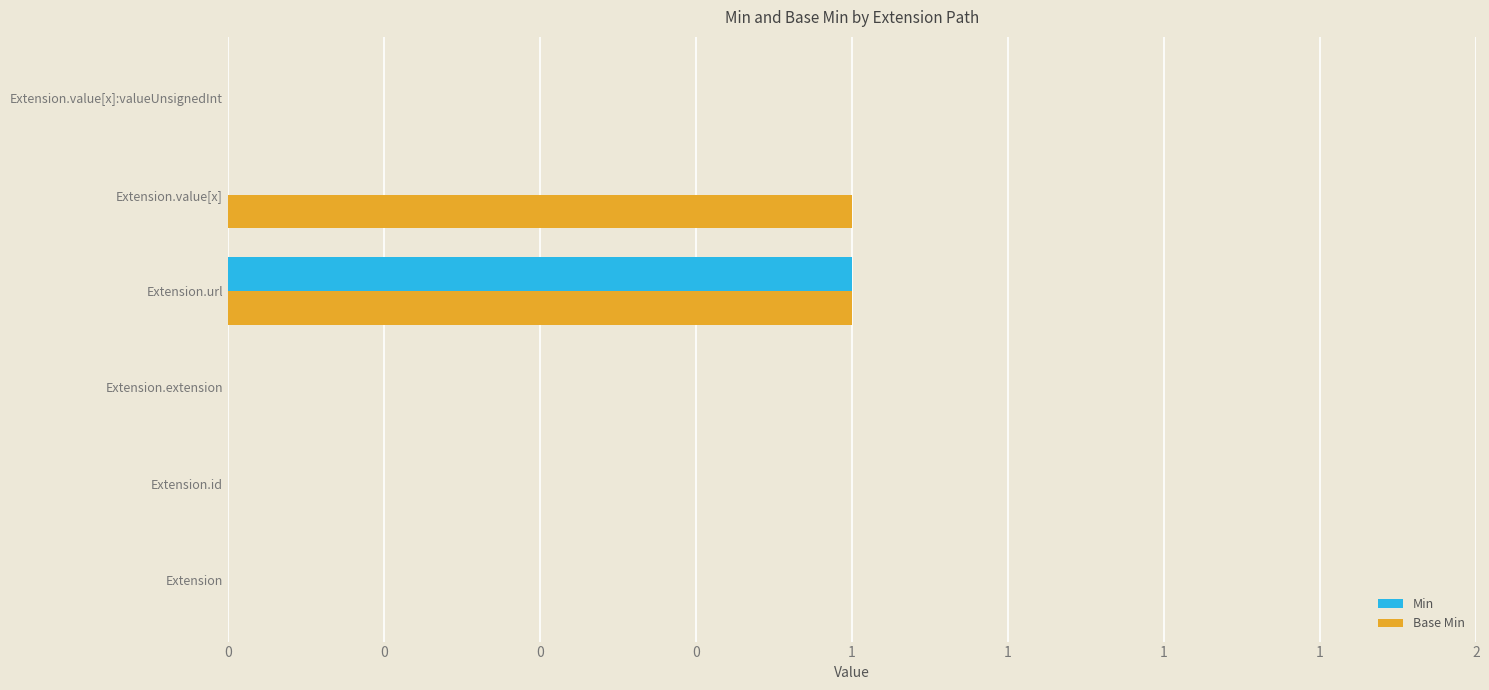

What are all the series names shown in the legend?

Min, Base Min